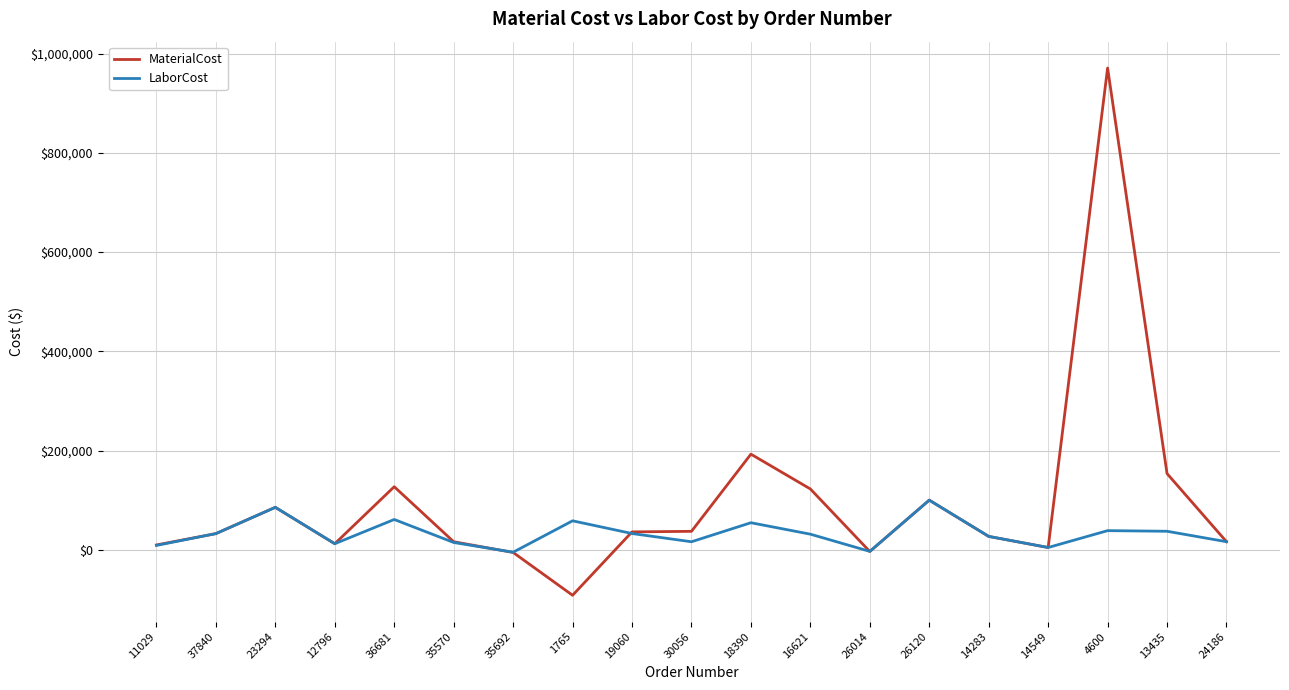

At which label does MaterialCost first exceed 32777?

37840